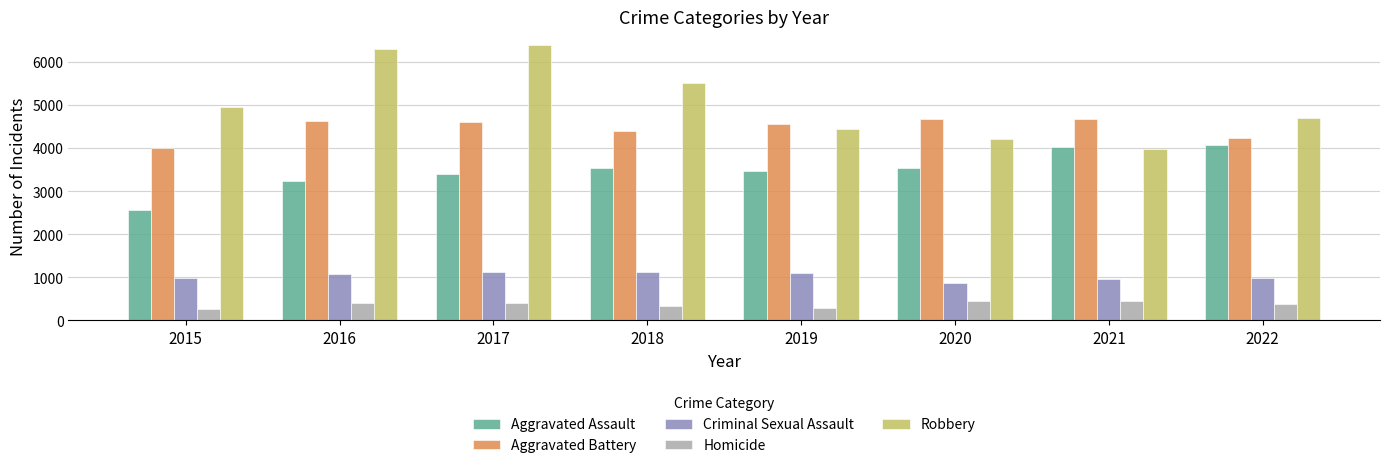

Read the Homicide value at 2021.

452